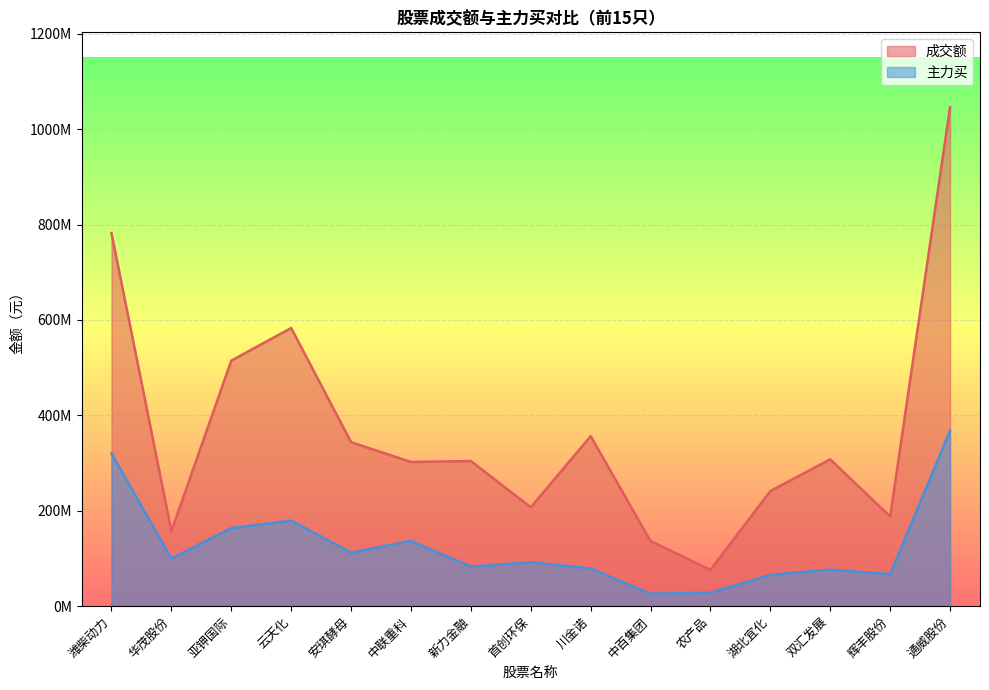

Which series has the widest spread of values?

成交额